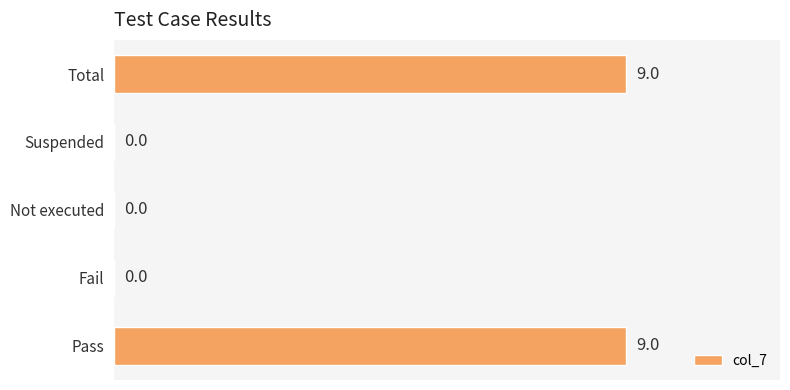

Are the bars horizontal?

Yes